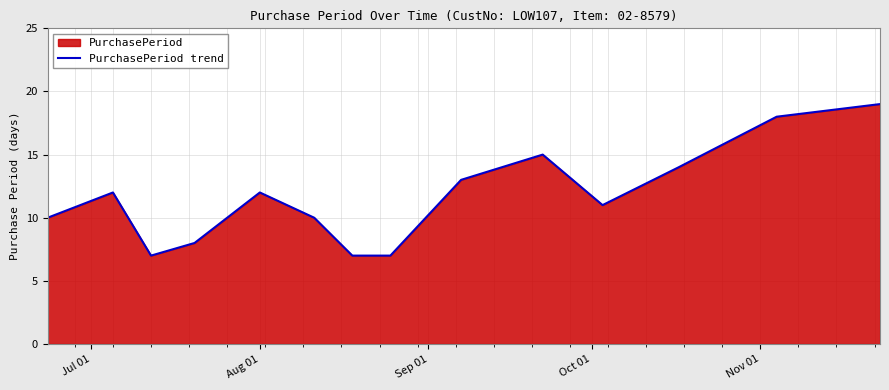

What is the difference between the maximum and minimum values?

12